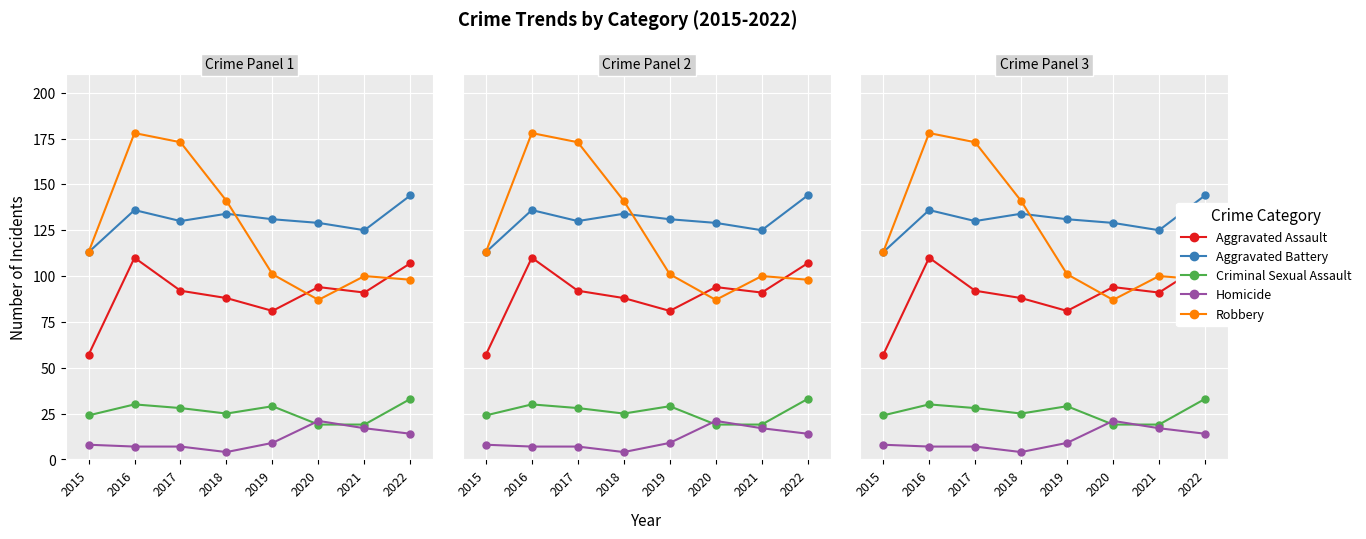

At which category does Robbery reach its first local valley?

2020